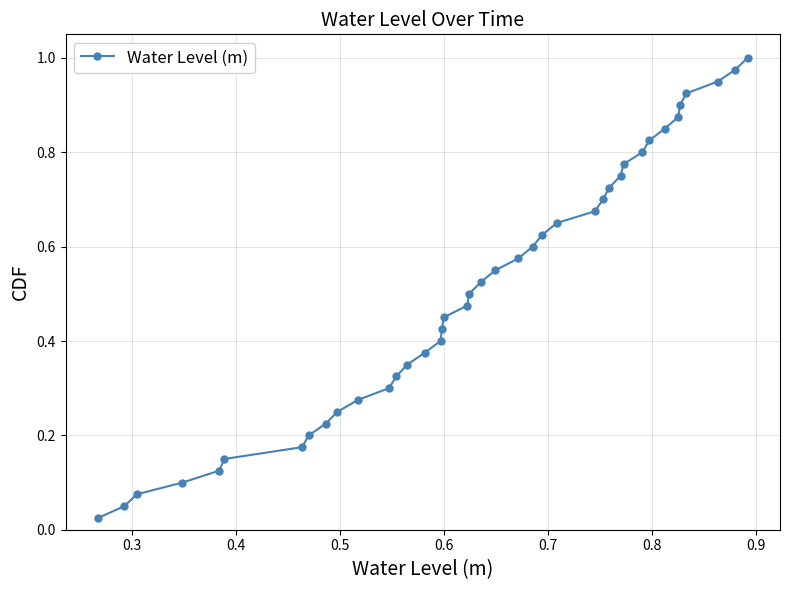

What is the sum of all values?

20.5